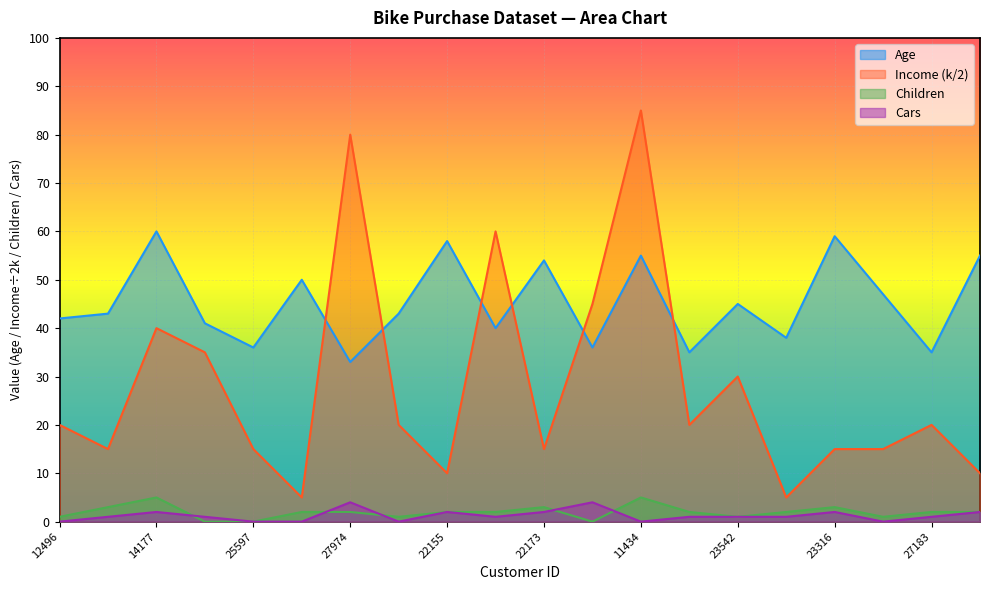

Which series has the widest spread of values?

Income (k/2)